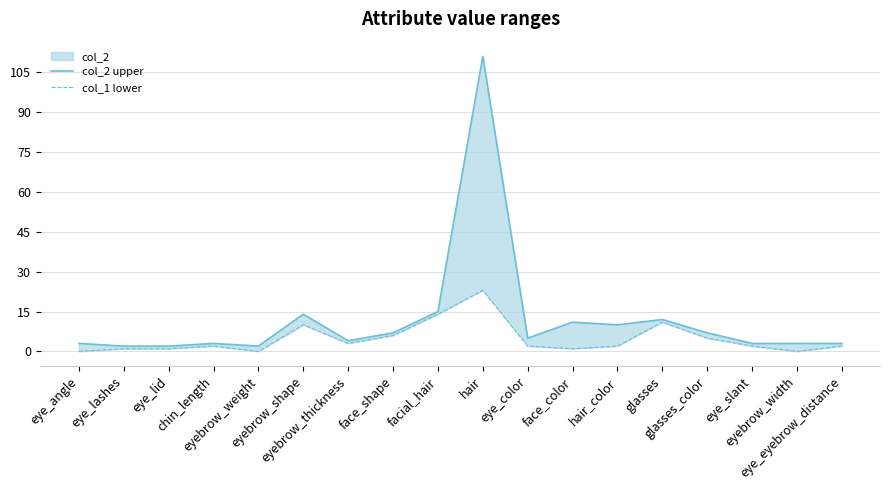

What is the difference between the second highest and minimum values in the col_2 upper series?

13